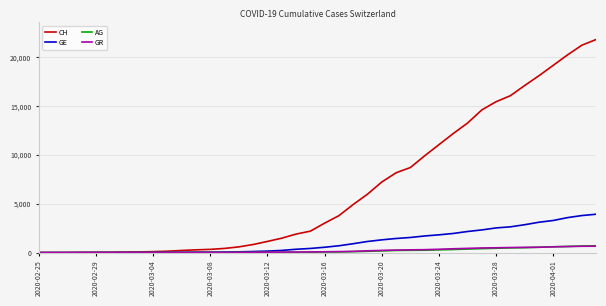

Which series has the widest spread of values?

CH